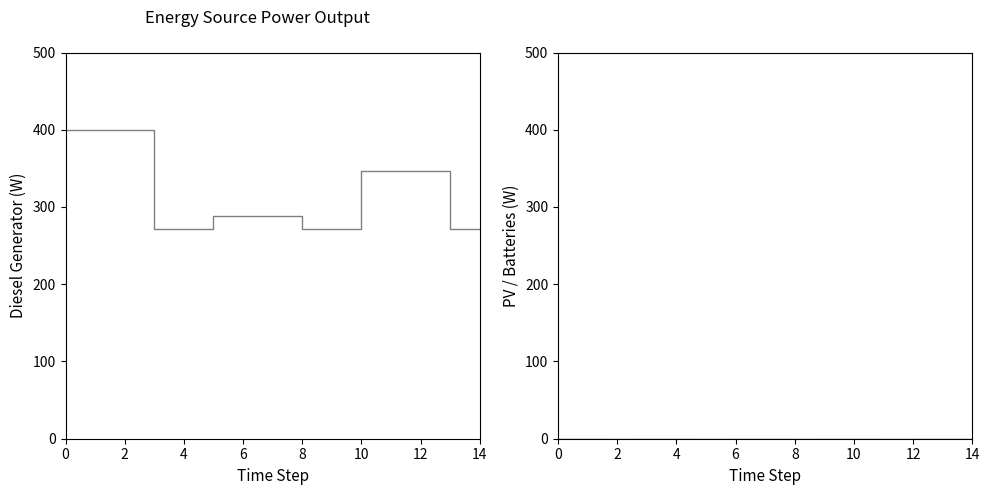

Reading left to right, list all the values displayed in this chart.

Diesel Generator: 400	400	400	271	271	288	288	288	271	271	346	346	346	271	271
Owned PV: 0	0	0	0	0	0	0	0	0	0	0	0	0	0	0
Owned Batteries: 0	0	0	0	0	0	0	0	0	0	0	0	0	0	0